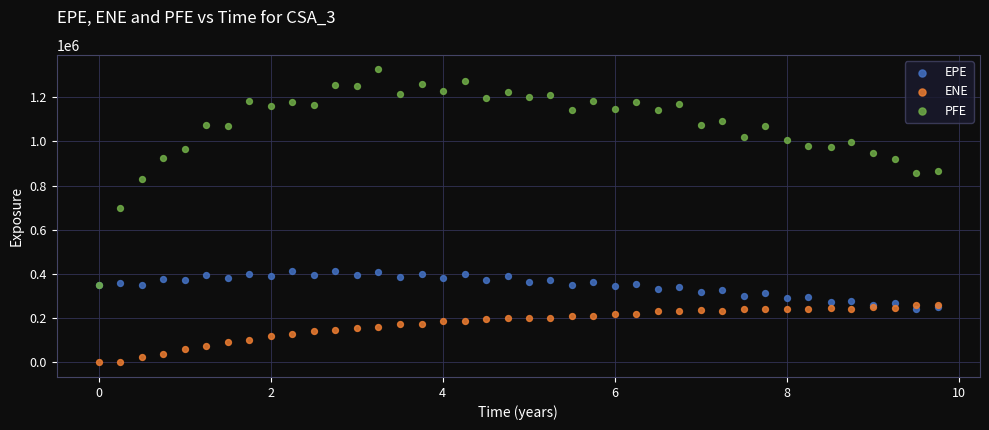

Which series reaches the minimum Y coordinate?

ENE